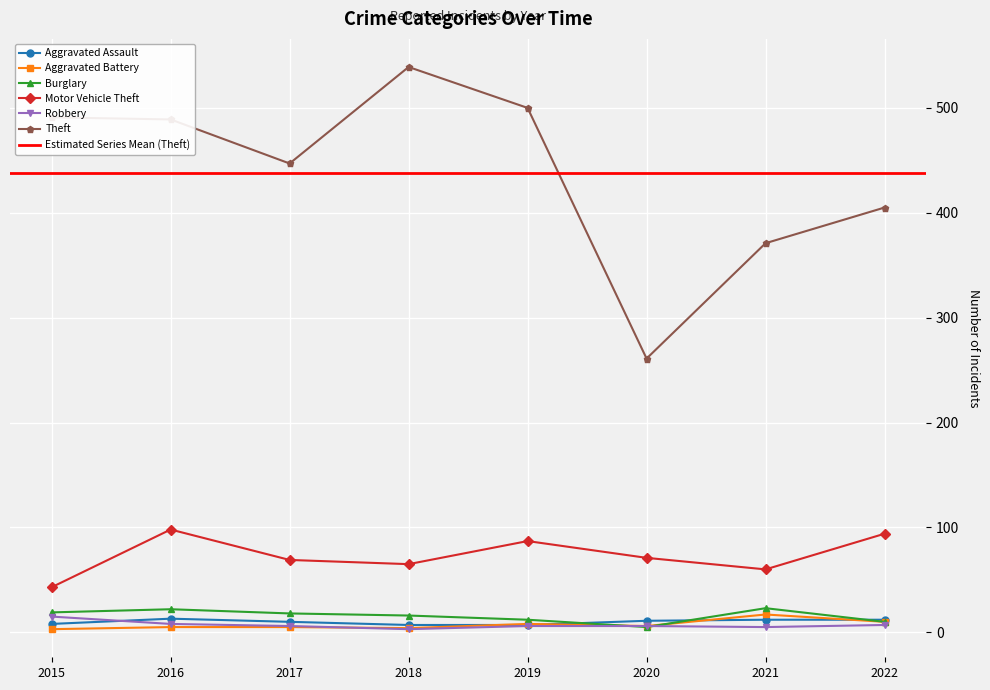

Which has a higher value, 2018 or 2020?

2020